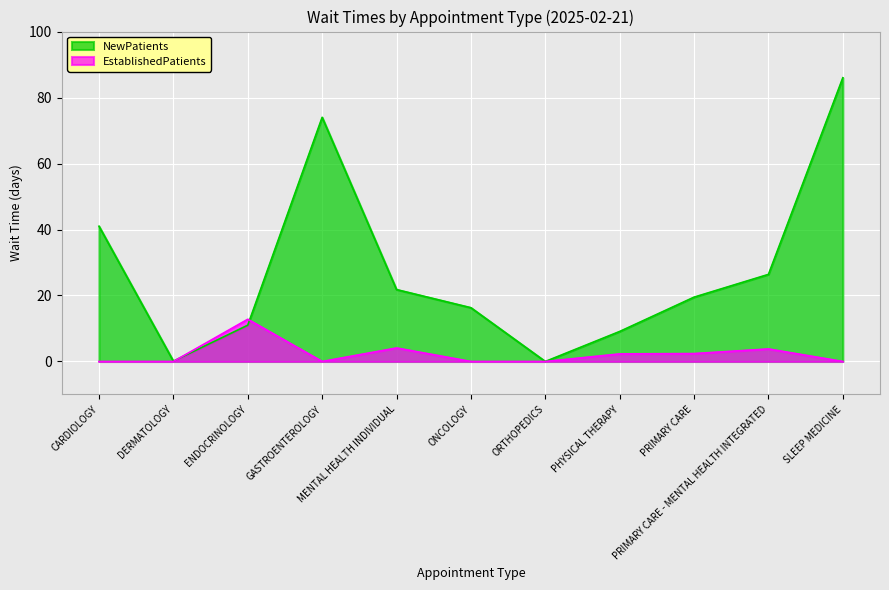

The value of EstablishedPatients at PRIMARY CARE is 0.9. True or false?

False